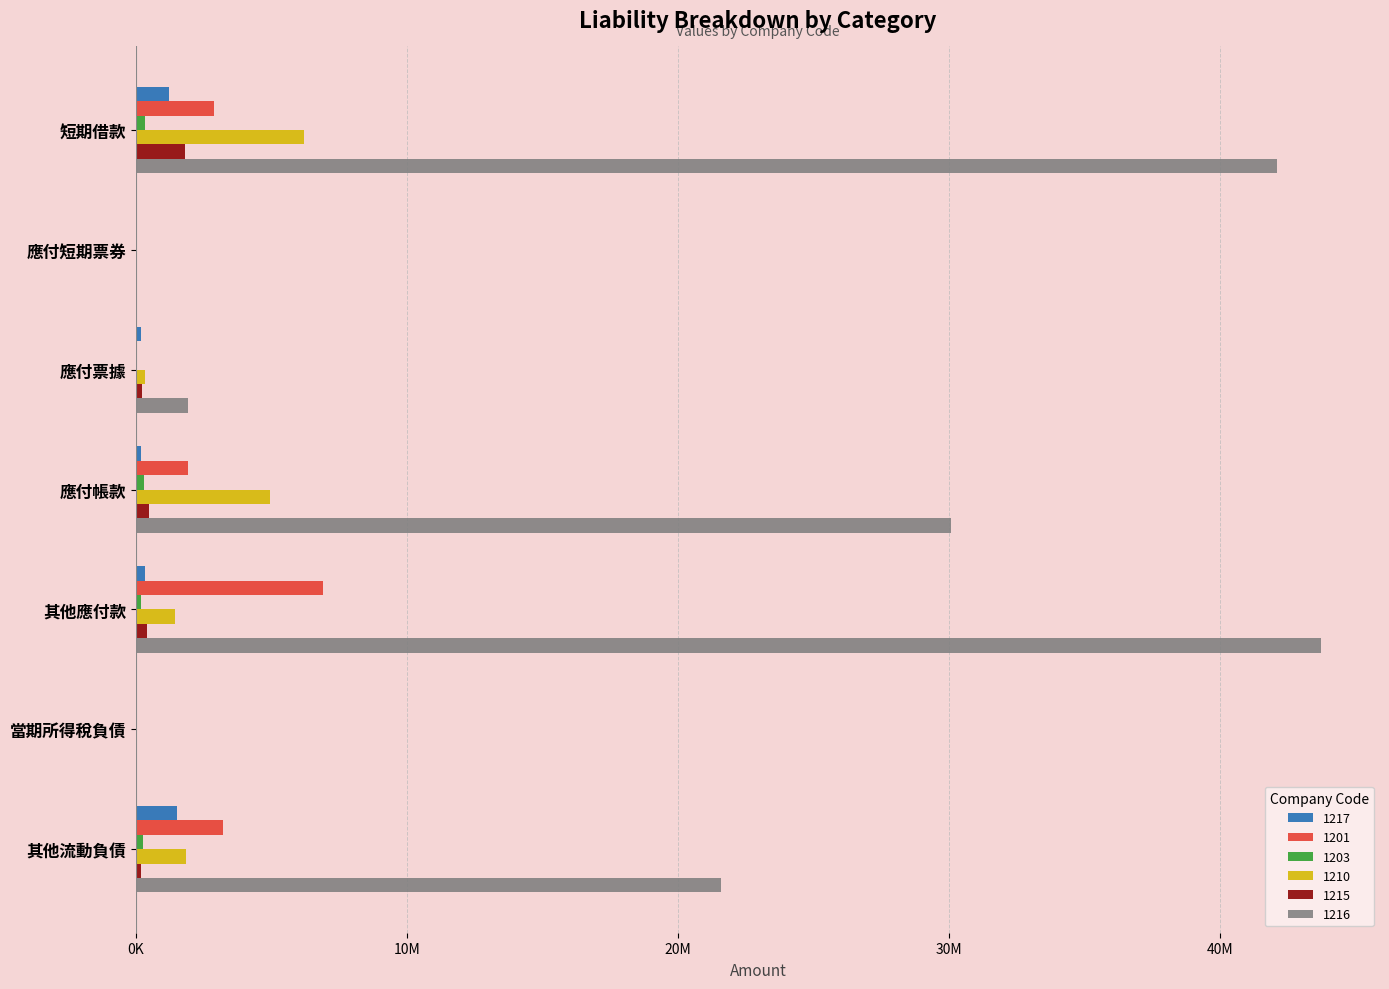

Reading right to left, what are all the values shown in this chart?

1217: 其他流動負債=1495394	當期所得稅負債=3644	其他應付款=320034	應付帳款=179871	應付票據=173839	應付短期票券=0	短期借款=1229824
1201: 其他流動負債=3217684	當期所得稅負債=0	其他應付款=6885461	應付帳款=1914111	應付票據=32070	應付短期票券=0	短期借款=2875055
1203: 其他流動負債=245764	當期所得稅負債=0	其他應付款=197676	應付帳款=301078	應付票據=48786	應付短期票券=0	短期借款=344381
1210: 其他流動負債=1835797	當期所得稅負債=0	其他應付款=1450380	應付帳款=4933324	應付票據=325076	應付短期票券=0	短期借款=6186127
1215: 其他流動負債=175464	當期所得稅負債=0	其他應付款=385107	應付帳款=477867	應付票據=205122	應付短期票券=0	短期借款=1789243
1216: 其他流動負債=21573492	當期所得稅負債=0	其他應付款=43714115	應付帳款=30077532	應付票據=1903931	應付短期票券=0	短期借款=42089053